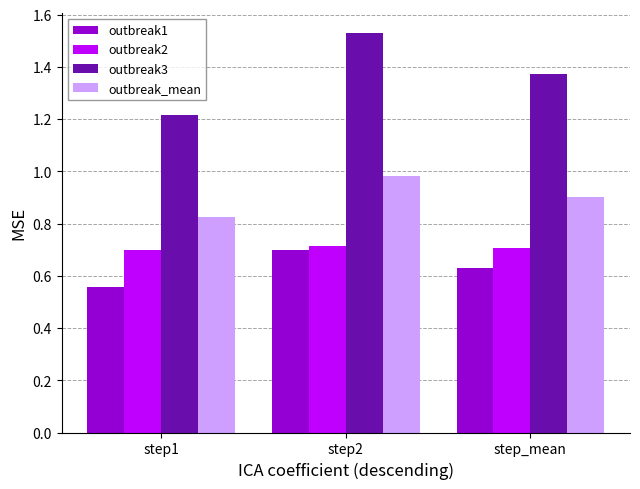

Which series has the largest total across all categories?

outbreak3